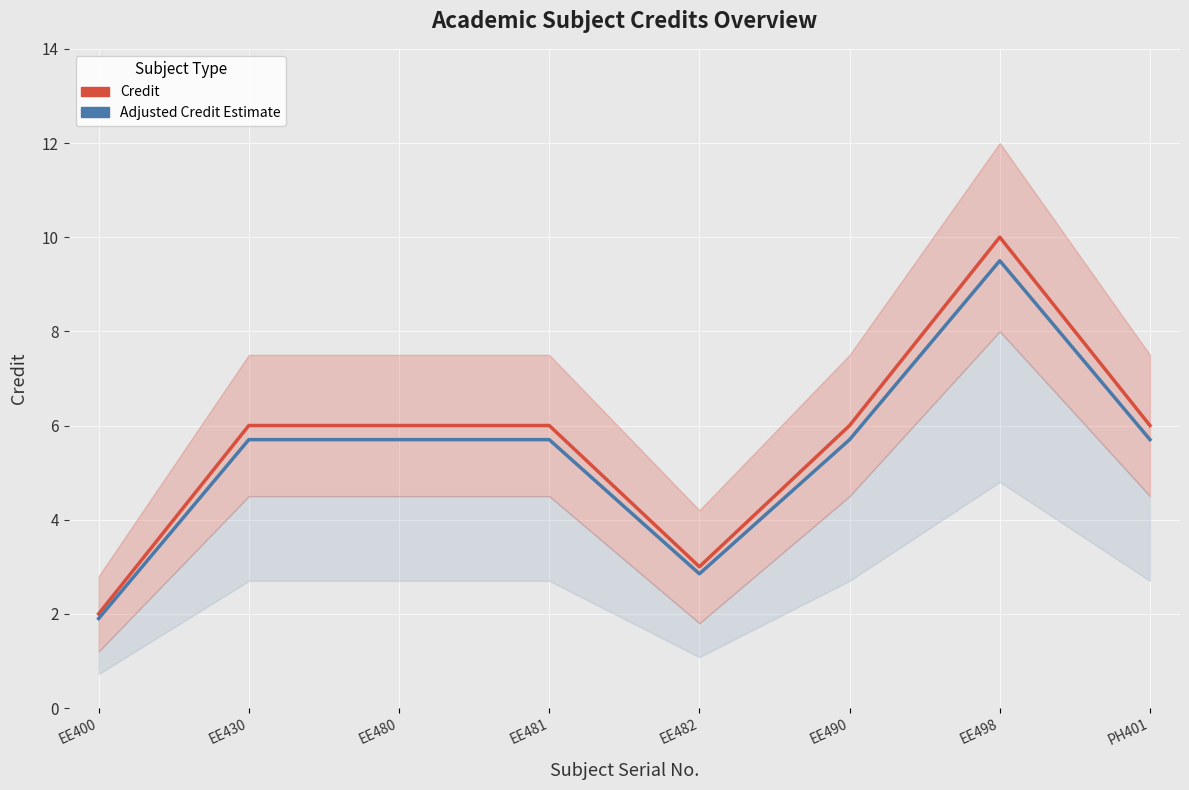

At how many categories does at least one series exceed 5?

6